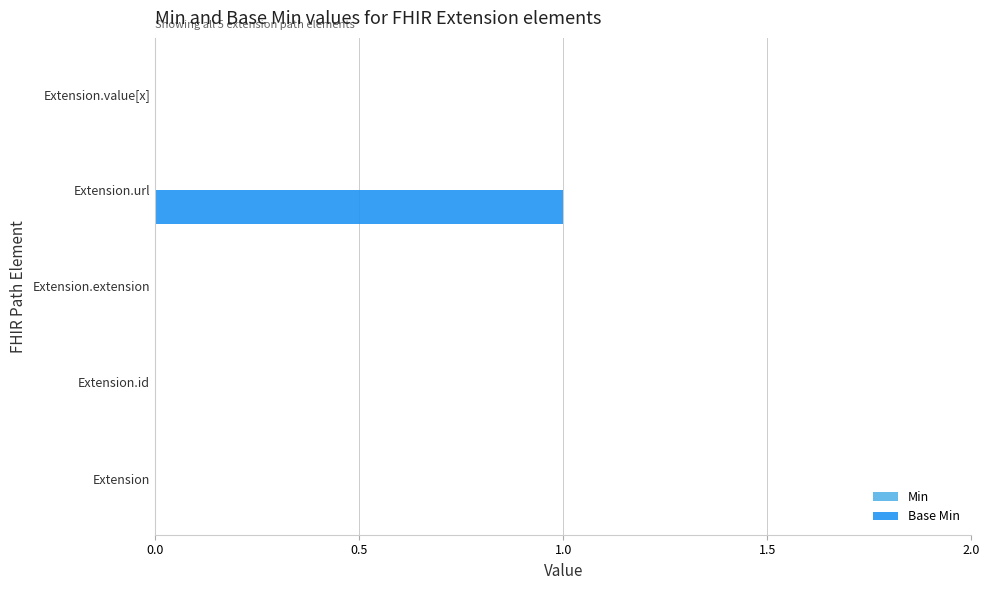

Between Extension.url and Extension.id, which is larger?

Extension.url